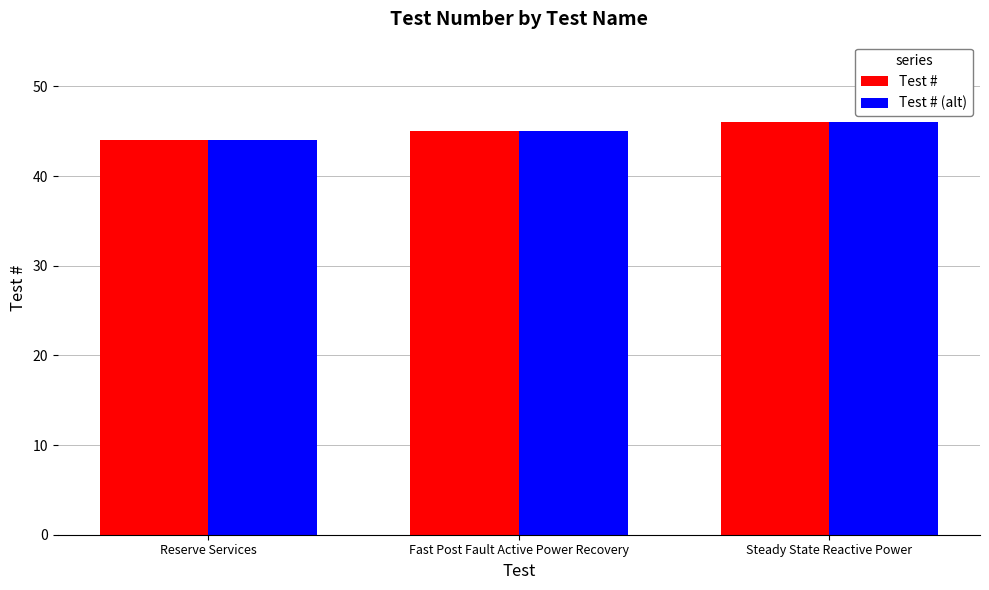

At which category is the sum across all series the highest?

Steady State Reactive Power